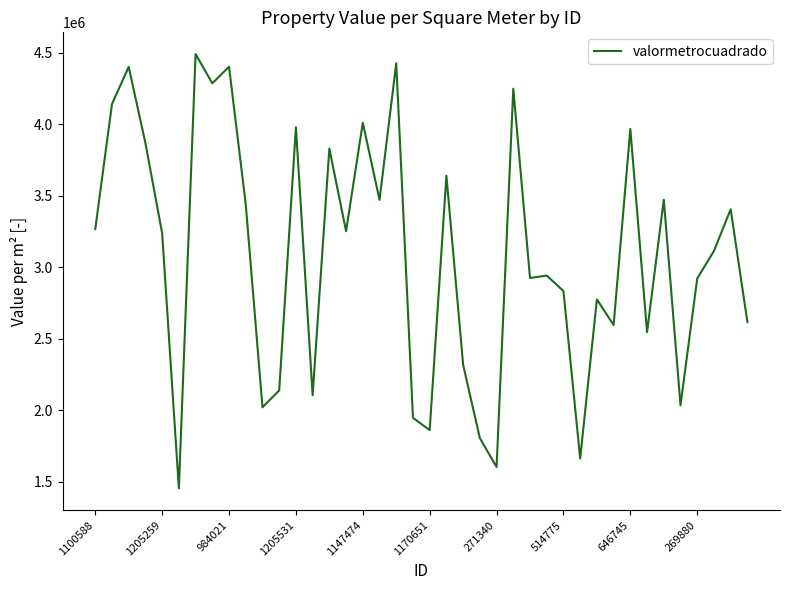

What is the difference between the second highest and minimum values?

2972537.9